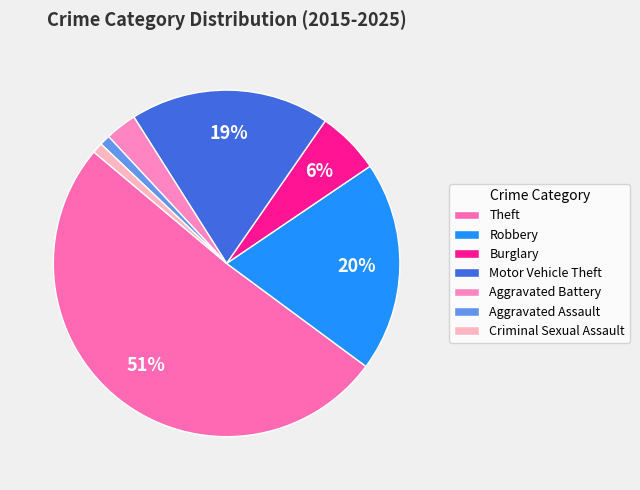

Rank the categories by value from lowest to highest.

Aggravated Assault, Criminal Sexual Assault, Aggravated Battery, Burglary, Motor Vehicle Theft, Robbery, Theft